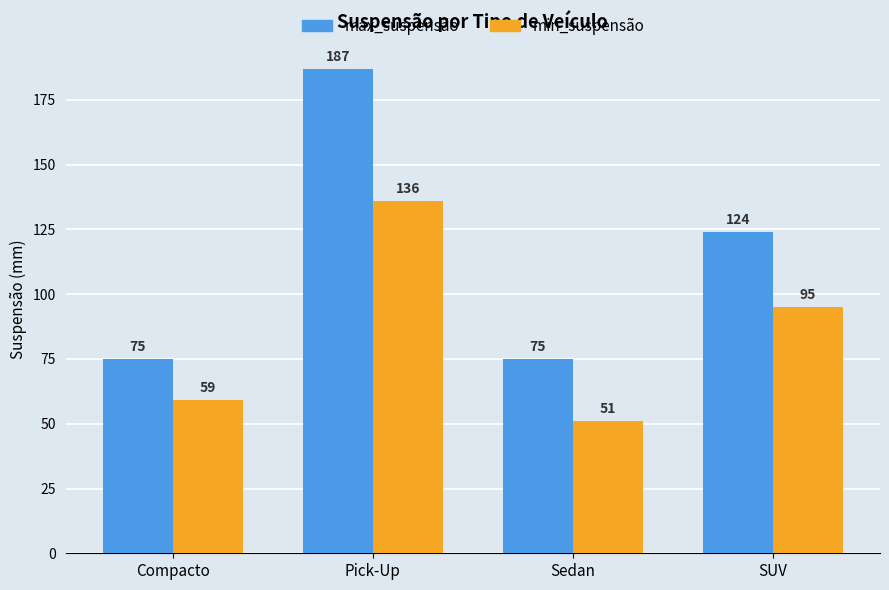

Is the value of max_suspensão at Compacto greater than the value of min_suspensão at Compacto?

Yes